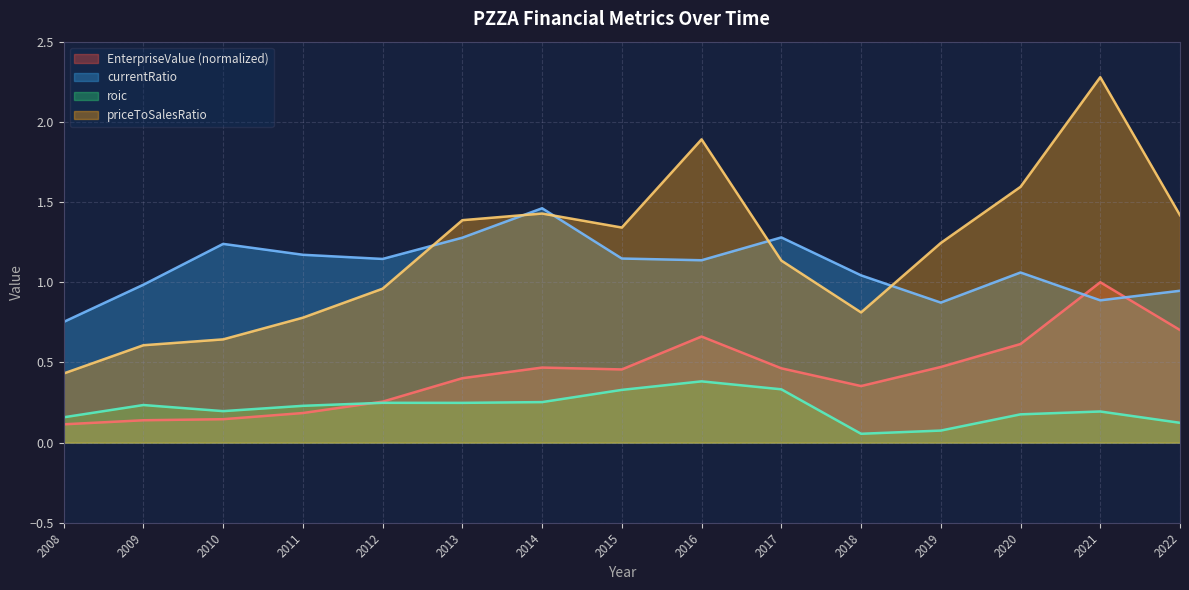

Rank the series by their maximum value, from lowest to highest.

roic, EnterpriseValue (normalized), currentRatio, priceToSalesRatio